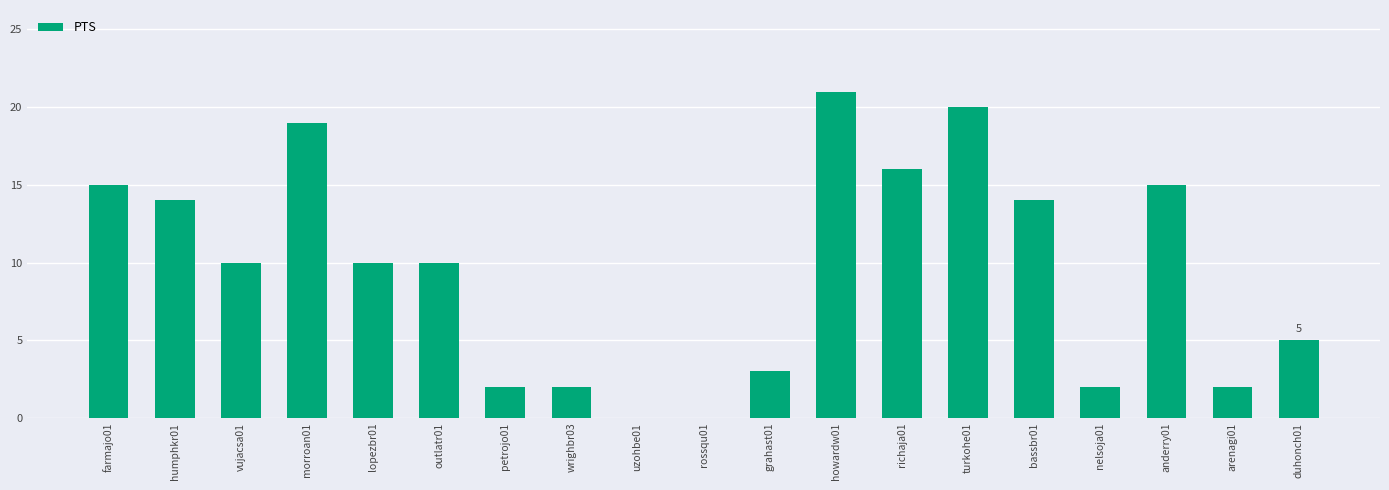

How many data points does each series have?

19